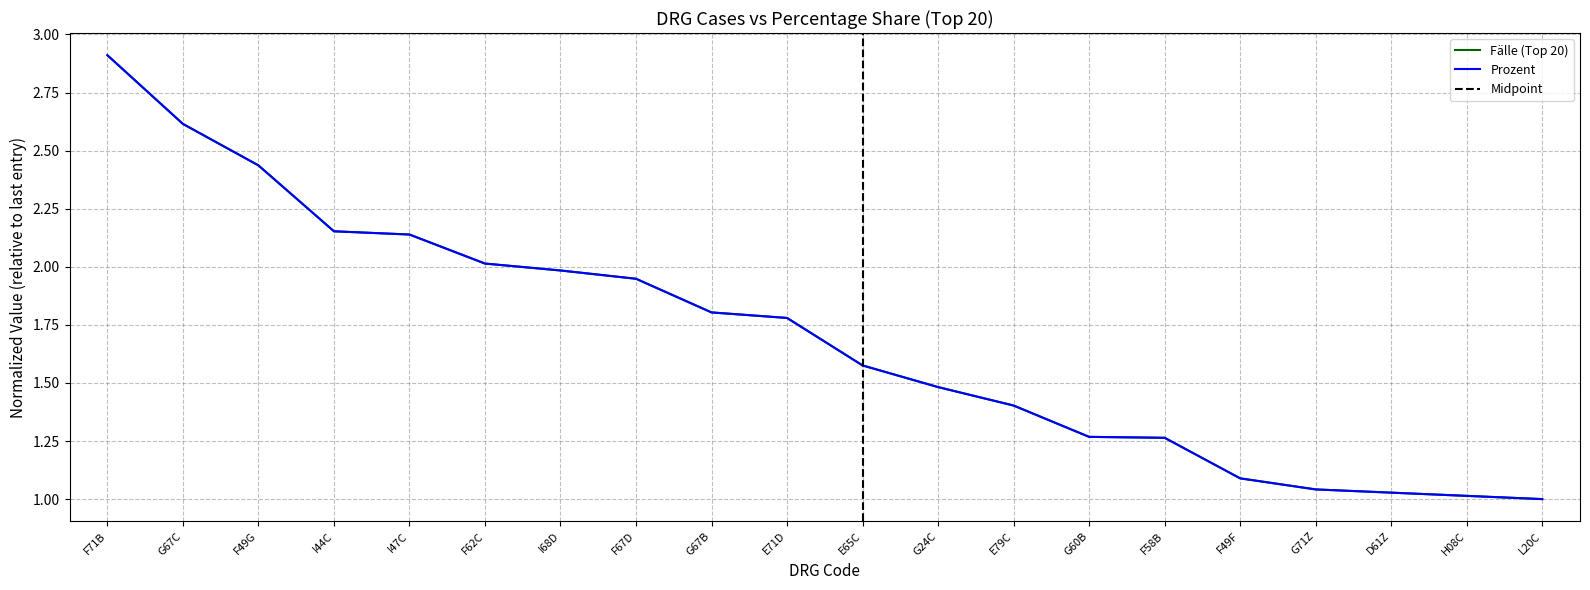

Where is Prozent nearest to the value 1?

L20C